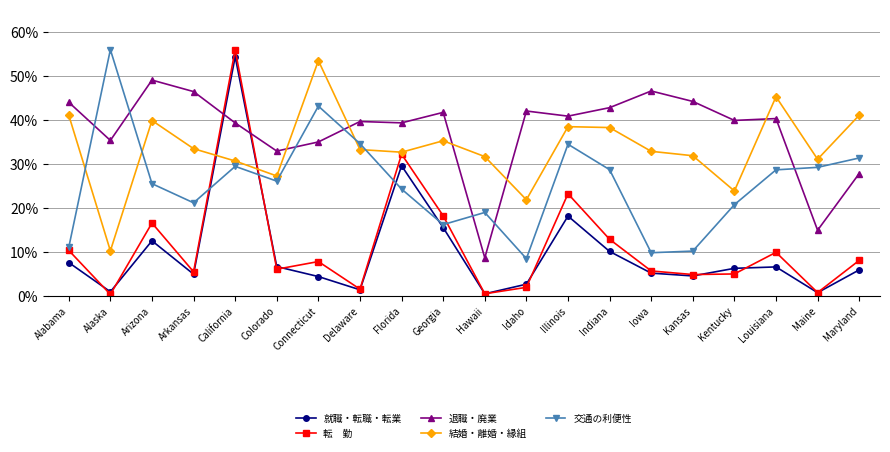

At which category is the sum across all series the highest?

California